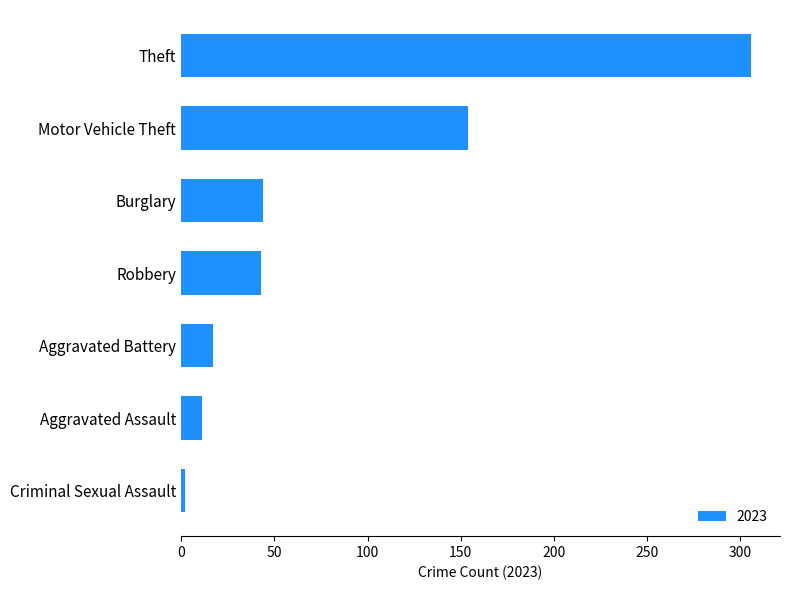

What is the difference between the maximum and minimum values?

304